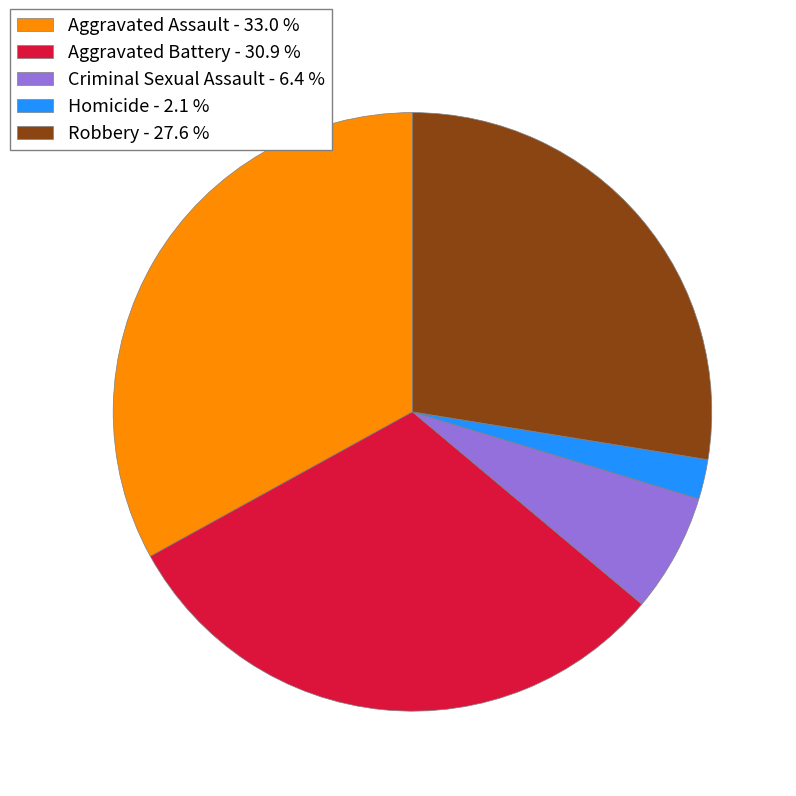

Combined, do Aggravated Battery and Homicide account for over 50%?

No